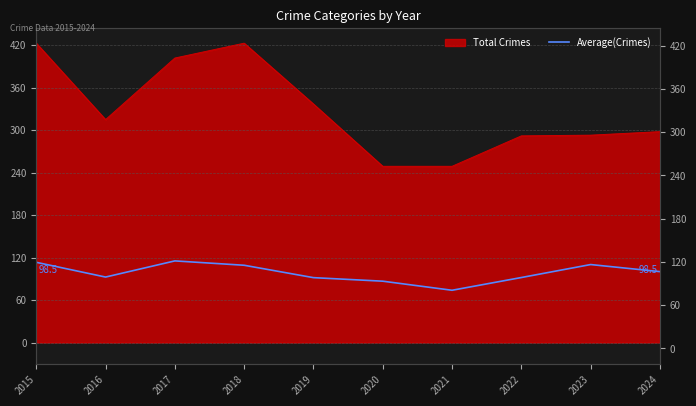

Where is the data nearest to the value 94?

2016